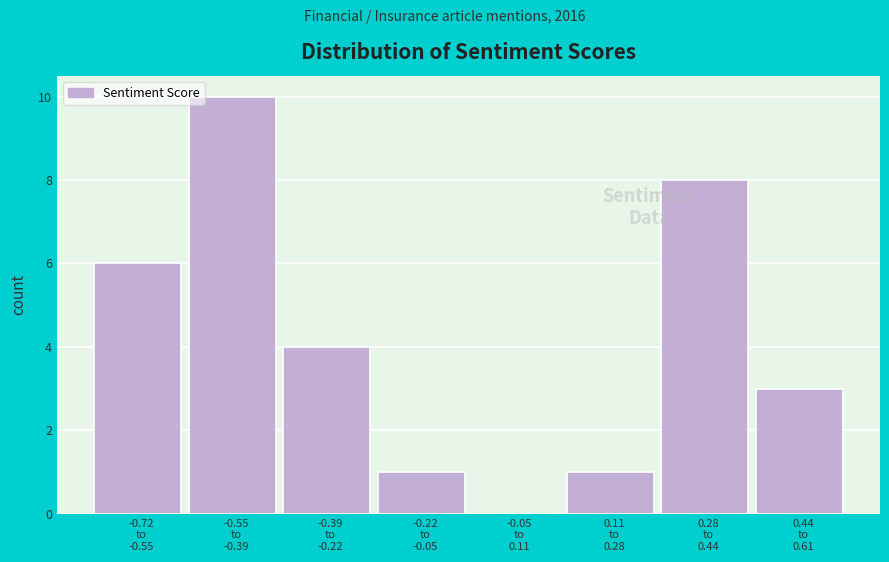

What is the greatest value displayed?

10